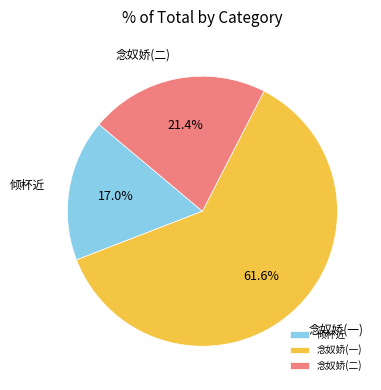

Does any single category account for the majority?

Yes